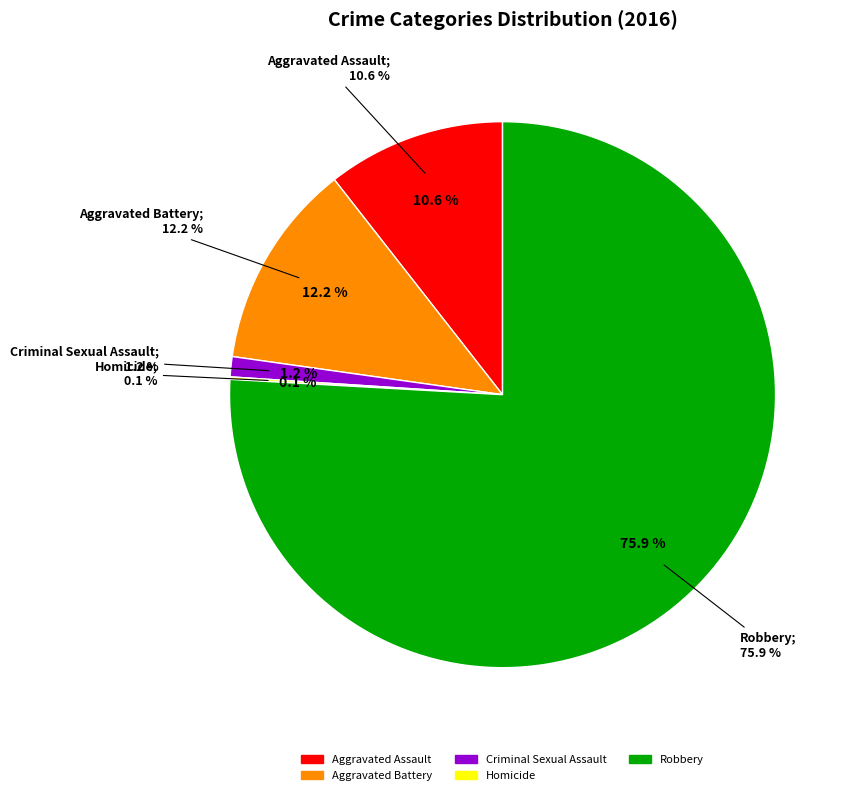

To the nearest percent, what is the difference between the Homicide and Aggravated Battery slice percentages?

12%